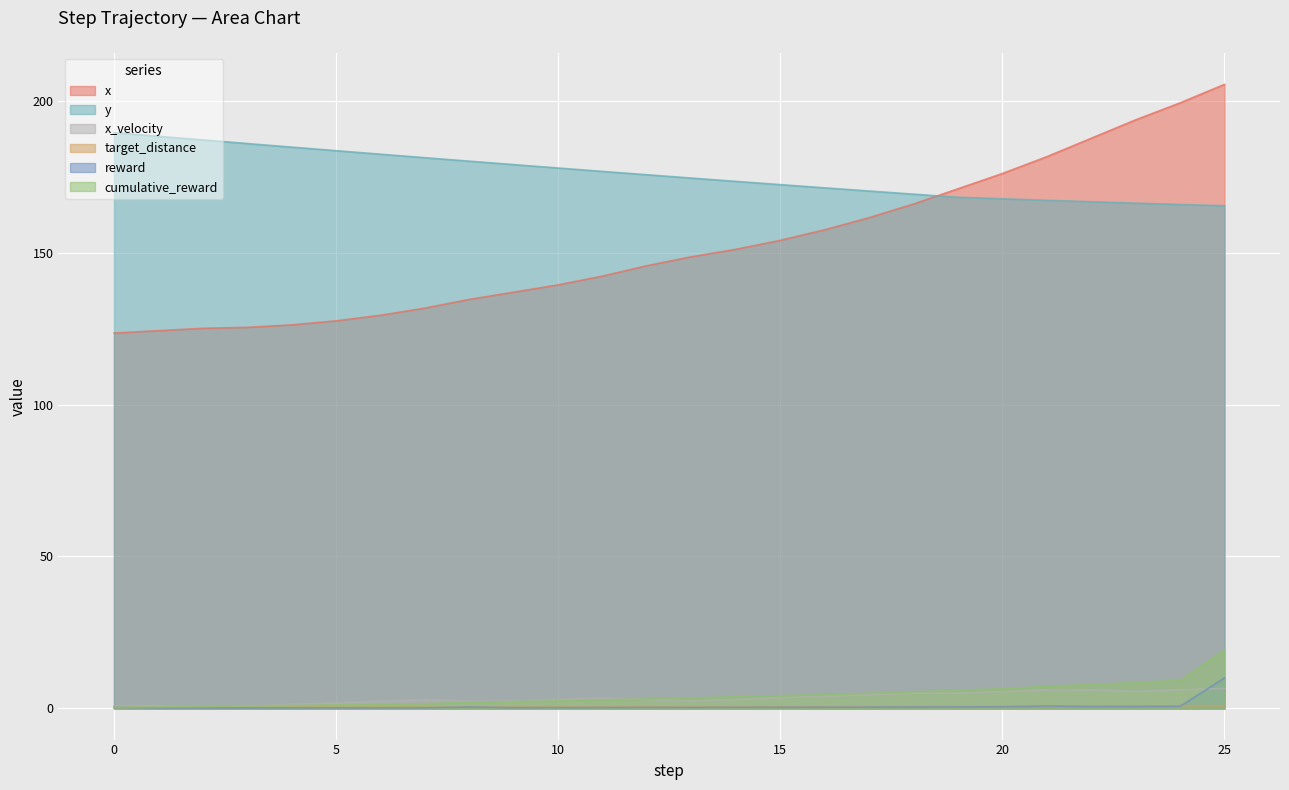

At 10, list the series in order from smallest to largest.

reward, target_distance, cumulative_reward, x_velocity, x, y